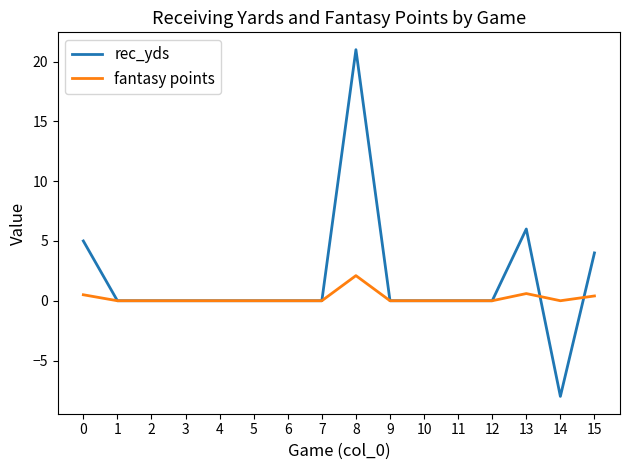

True or false: rec_yds and fantasy points cross at least once.

True